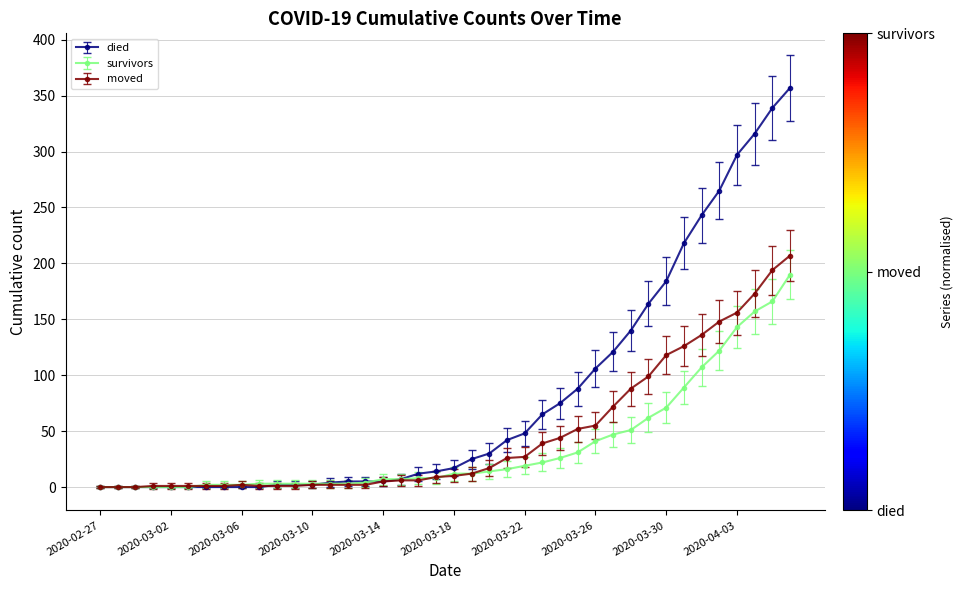

Which series has the widest spread of values?

died